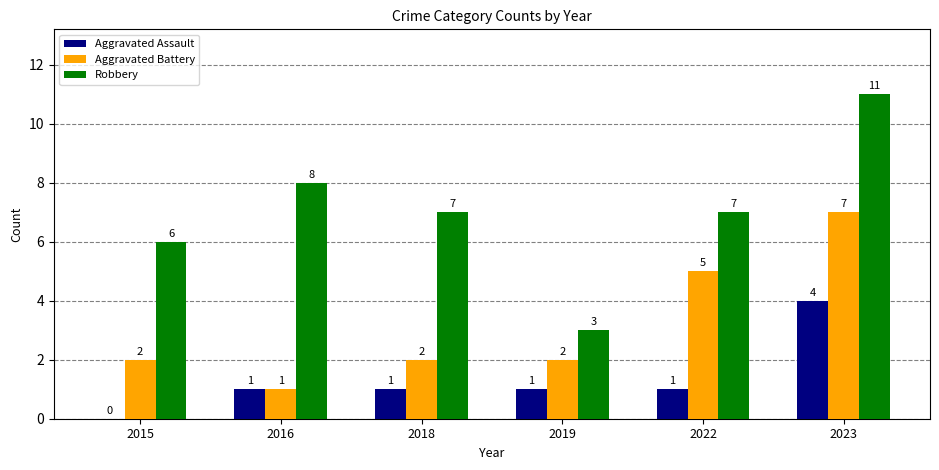

What is the sum of all Aggravated Battery values?

19